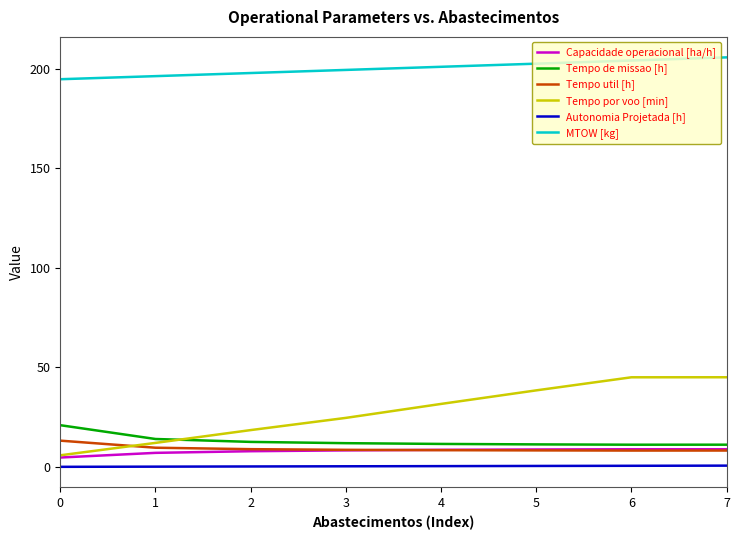

The MTOW [kg] series shows 301.4 at 3. True or false?

False